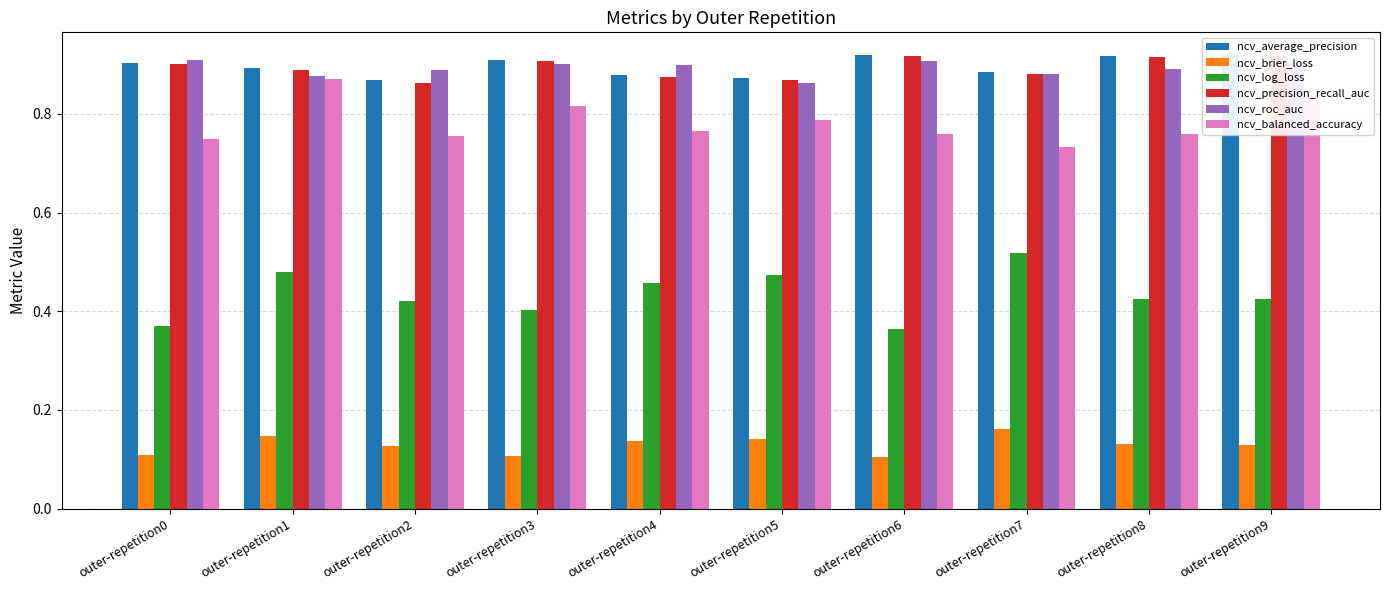

What is the smallest value displayed?

0.1